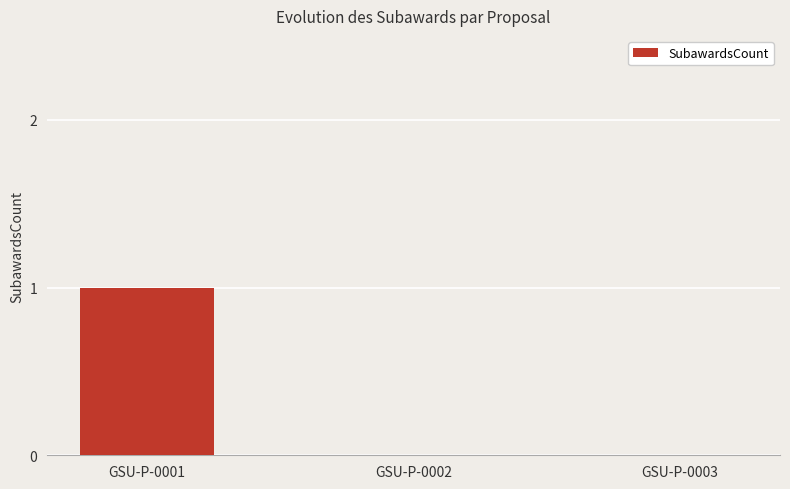

Is it true that the value at GSU-P-0001 is 1?

True